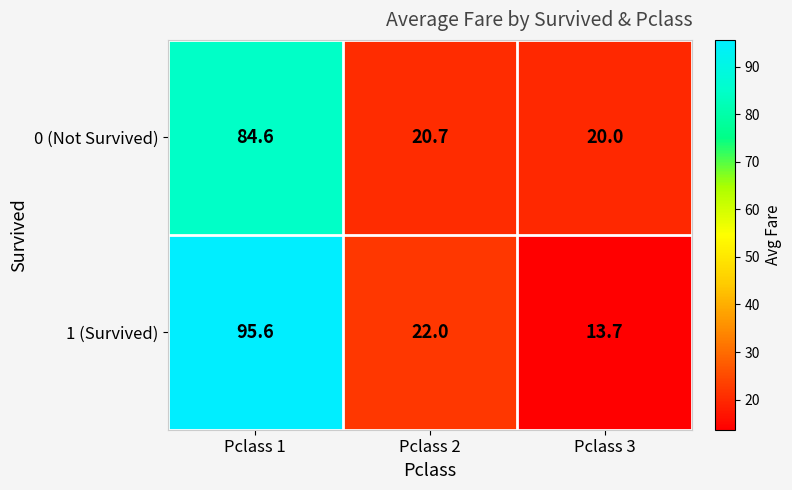

How many categories are shown in the chart?

3